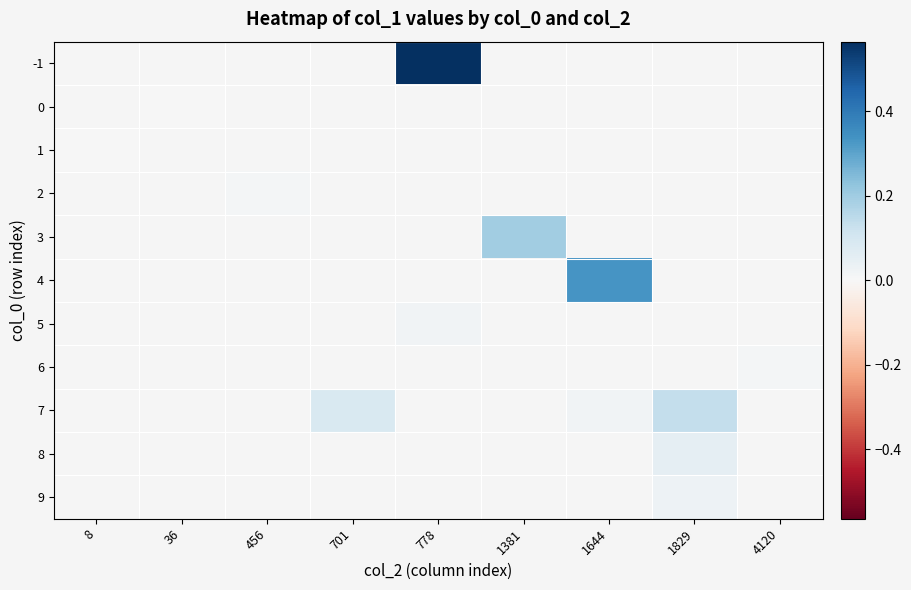

List the labels in order of 1 value, smallest first.

8, 36, 456, 701, 778, 1381, 1644, 1829, 4120